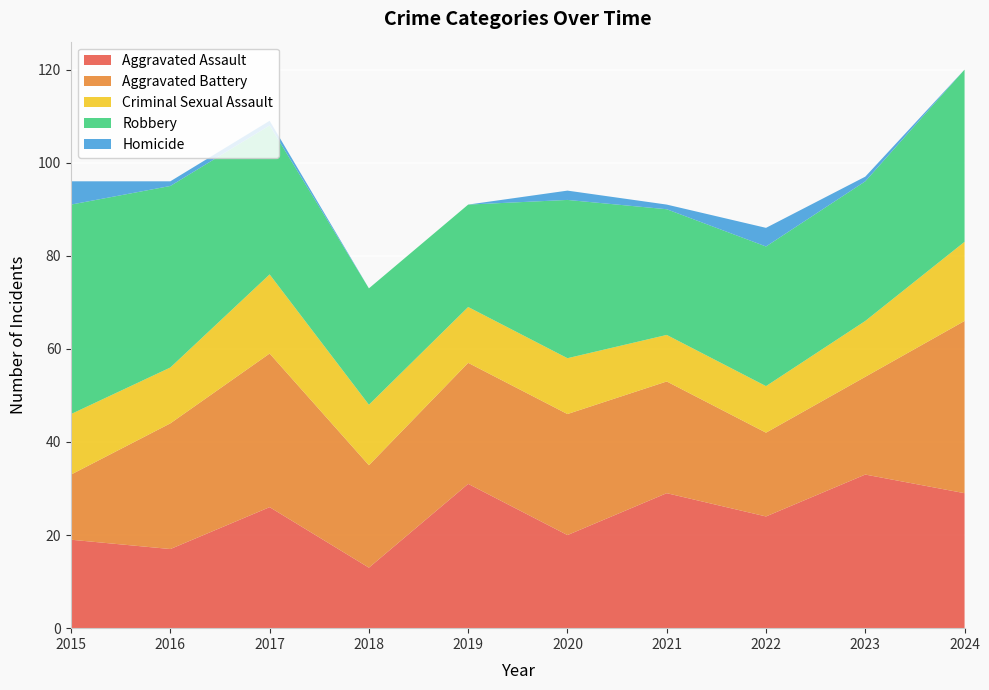

Reading right to left, what are all the values shown in this chart?

Aggravated Assault: 2024=29	2023=33	2022=24	2021=29	2020=20	2019=31	2018=13	2017=26	2016=17	2015=19
Aggravated Battery: 2024=37	2023=21	2022=18	2021=24	2020=26	2019=26	2018=22	2017=33	2016=27	2015=14
Criminal Sexual Assault: 2024=17	2023=12	2022=10	2021=10	2020=12	2019=12	2018=13	2017=17	2016=12	2015=13
Robbery: 2024=37	2023=30	2022=30	2021=27	2020=34	2019=22	2018=25	2017=32	2016=39	2015=45
Homicide: 2024=0	2023=1	2022=4	2021=1	2020=2	2019=0	2018=0	2017=1	2016=1	2015=5